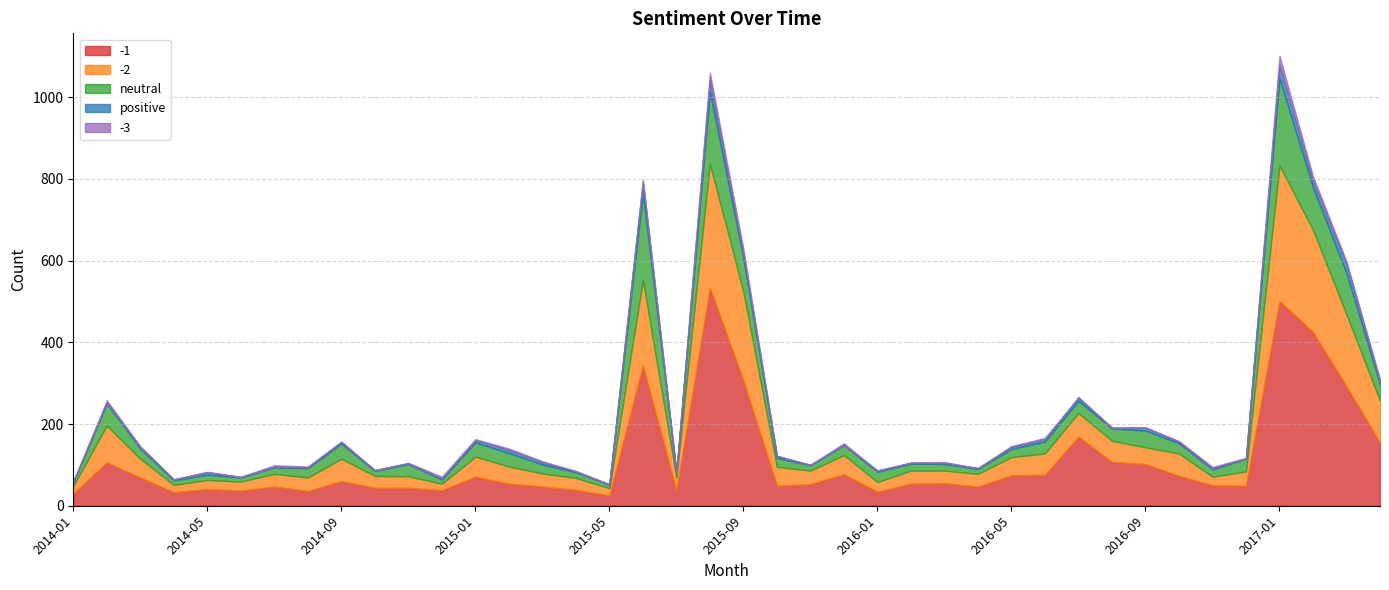

Which series has the largest total across all categories?

-1